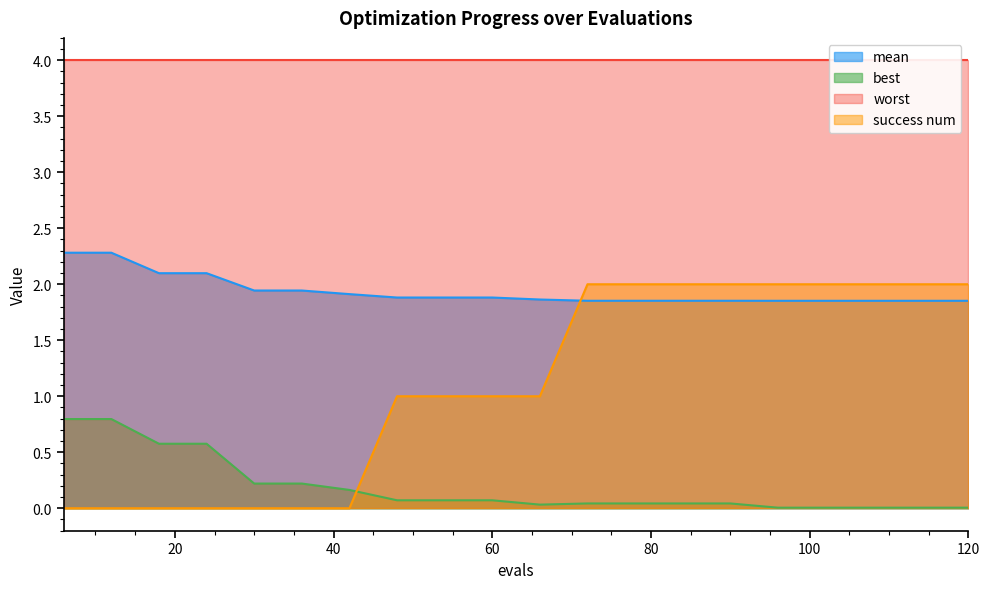

The mean series shows 1.3 at 120. True or false?

False